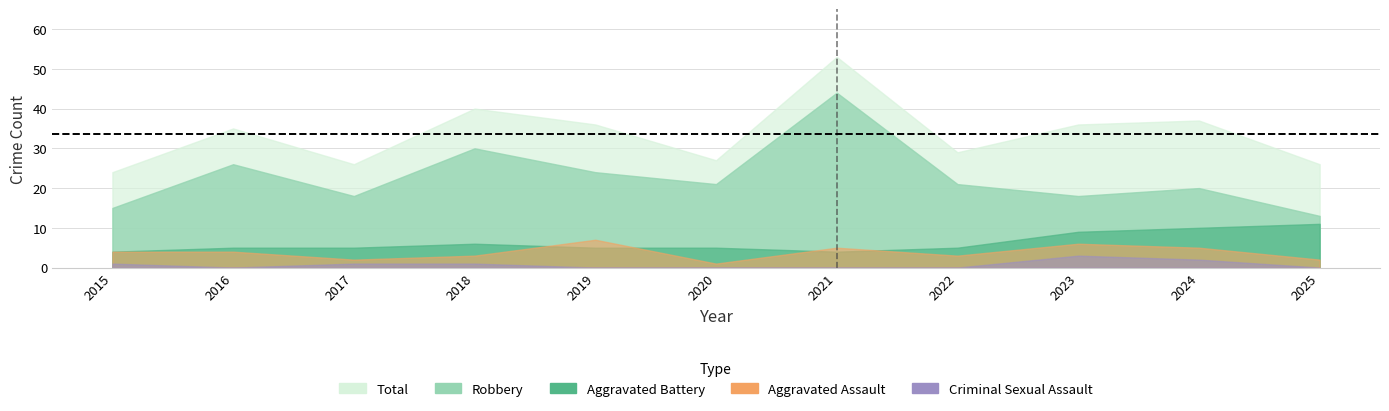

In Aggravated Assault, how many points are higher than both neighbors (excluding endpoints)?

3